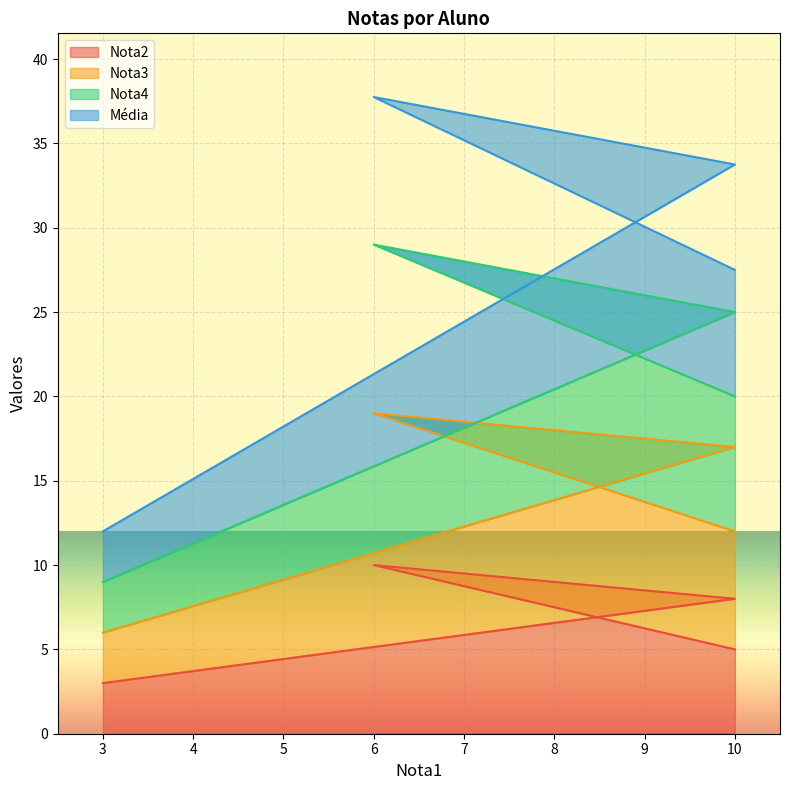

Where does the Nota2 series first go above 8?

6